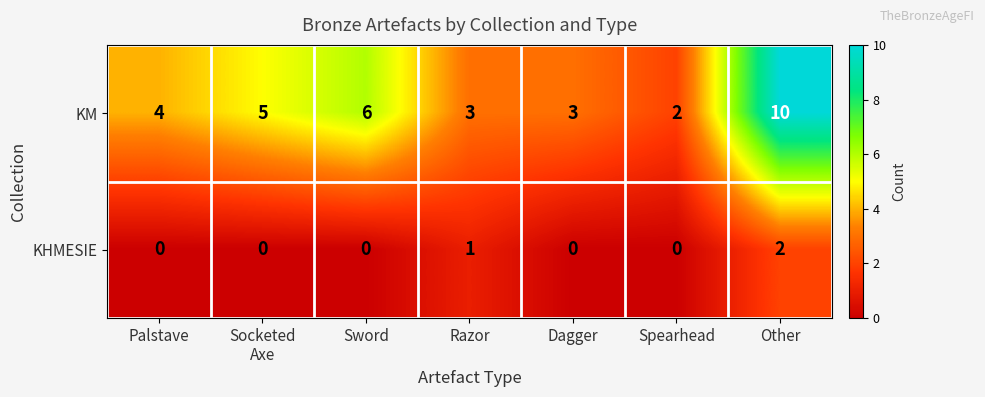

How many distinct data groups are displayed?

2